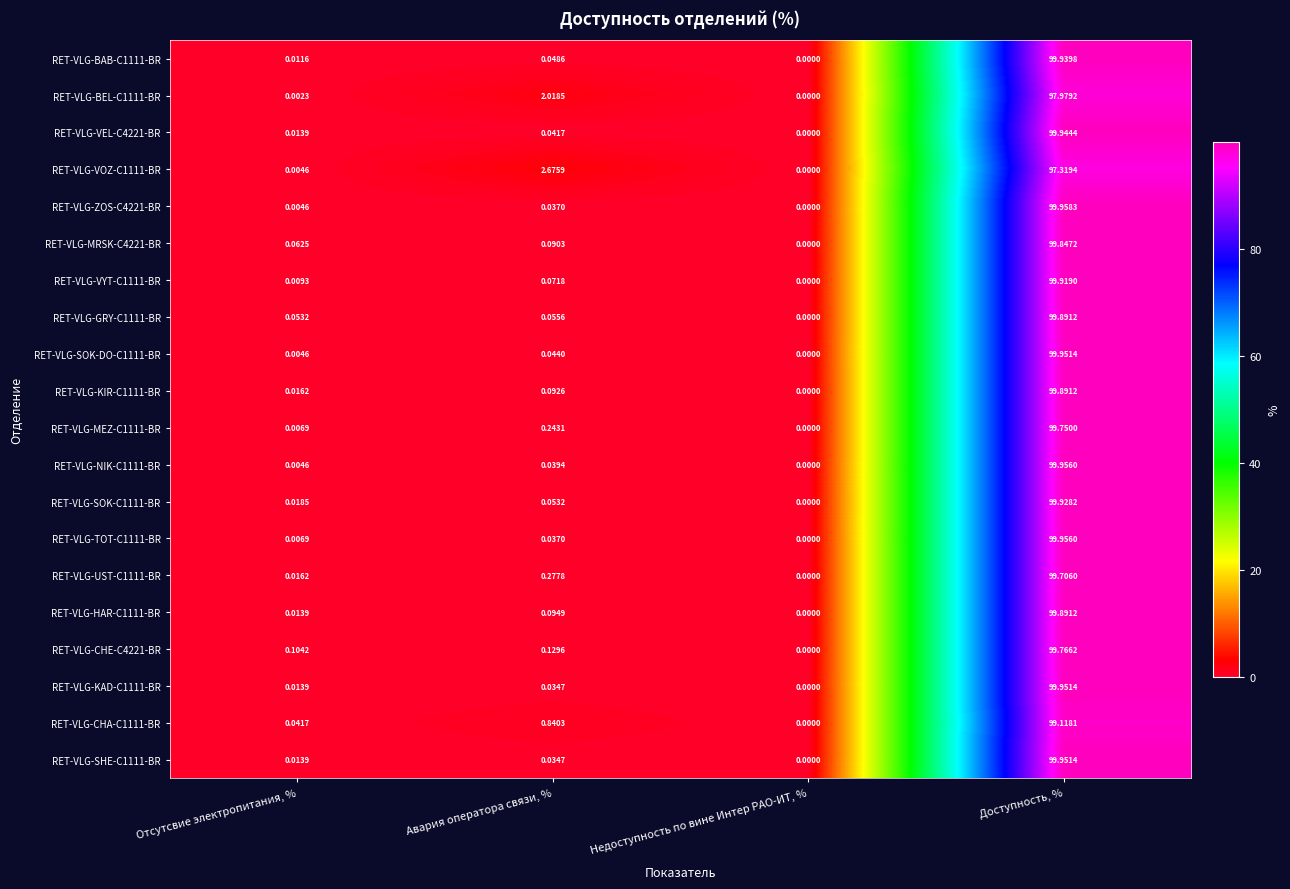

What is the total value across all series at Отсутсвие электропитания, %?

0.4